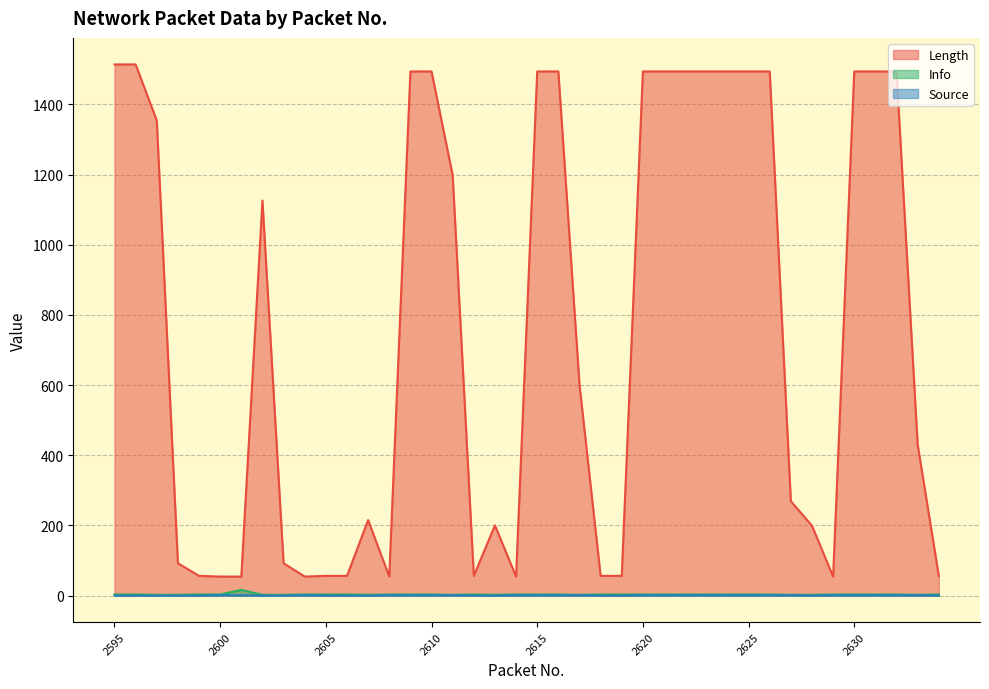

What is the difference between the maximum and minimum values in the Length series?

1460